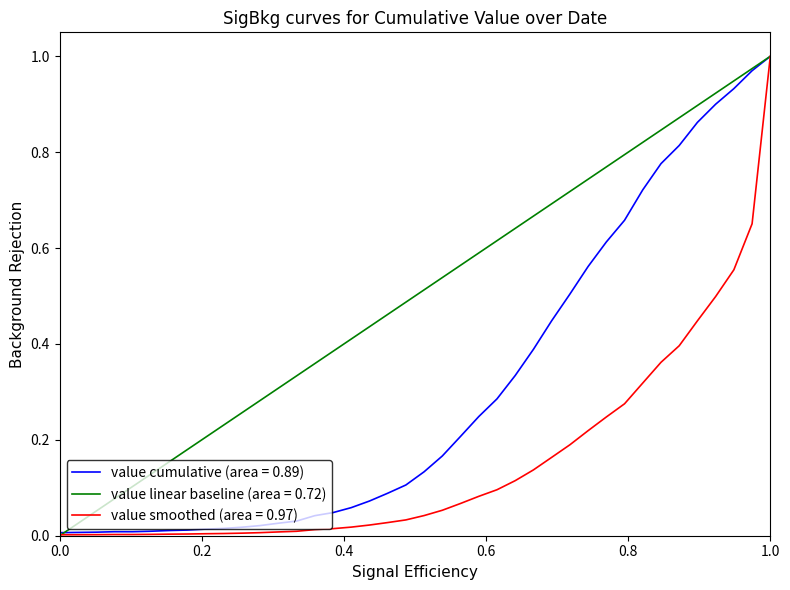

Rank the series by their average value, from highest to lowest.

value linear baseline (area = 0.72), value cumulative (area = 0.89), value smoothed (area = 0.97)